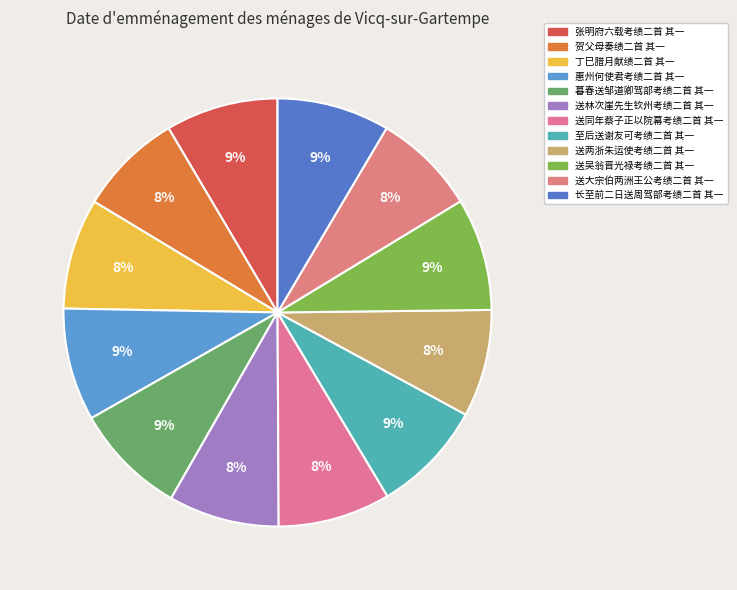

Is the sum of 送大宗伯两洲王公考绩二首 其一 and 丁巳腊月献绩二首 其一 greater than half?

No